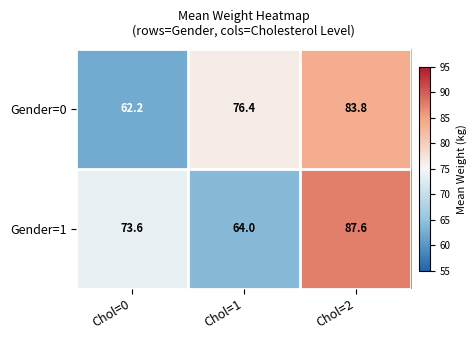

Is it true that Gender=0 equals 76.4 at Chol=1?

True